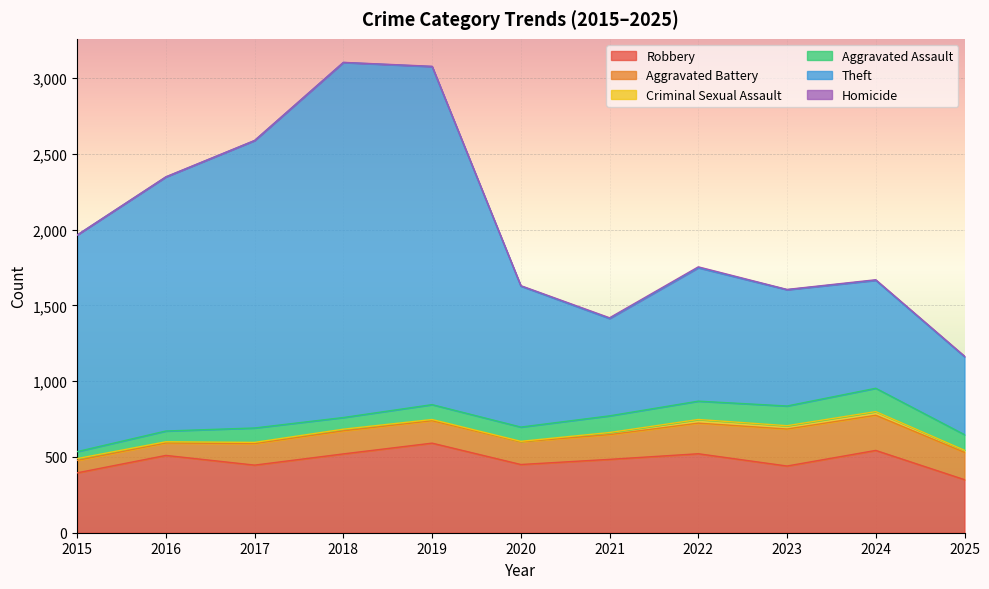

At how many categories does at least one series exceed 1783?

3